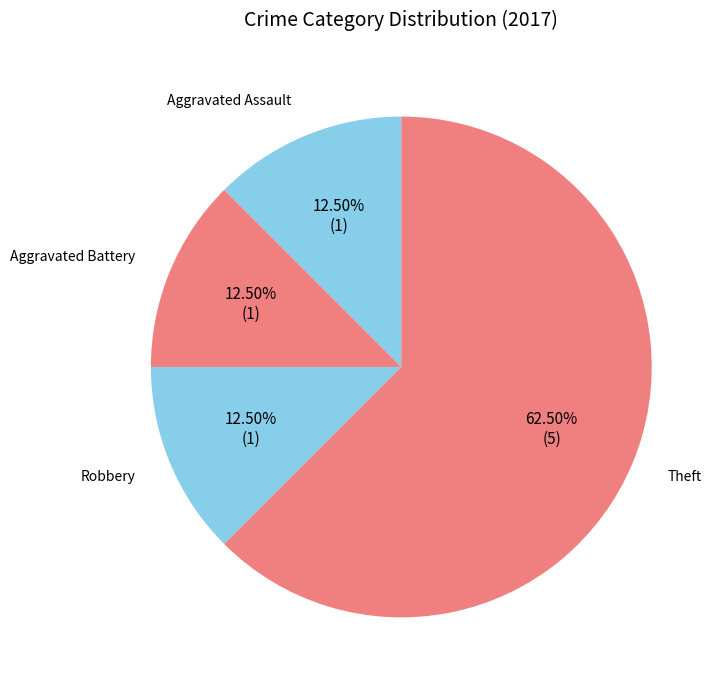

Does Theft represent more than half of the total?

Yes